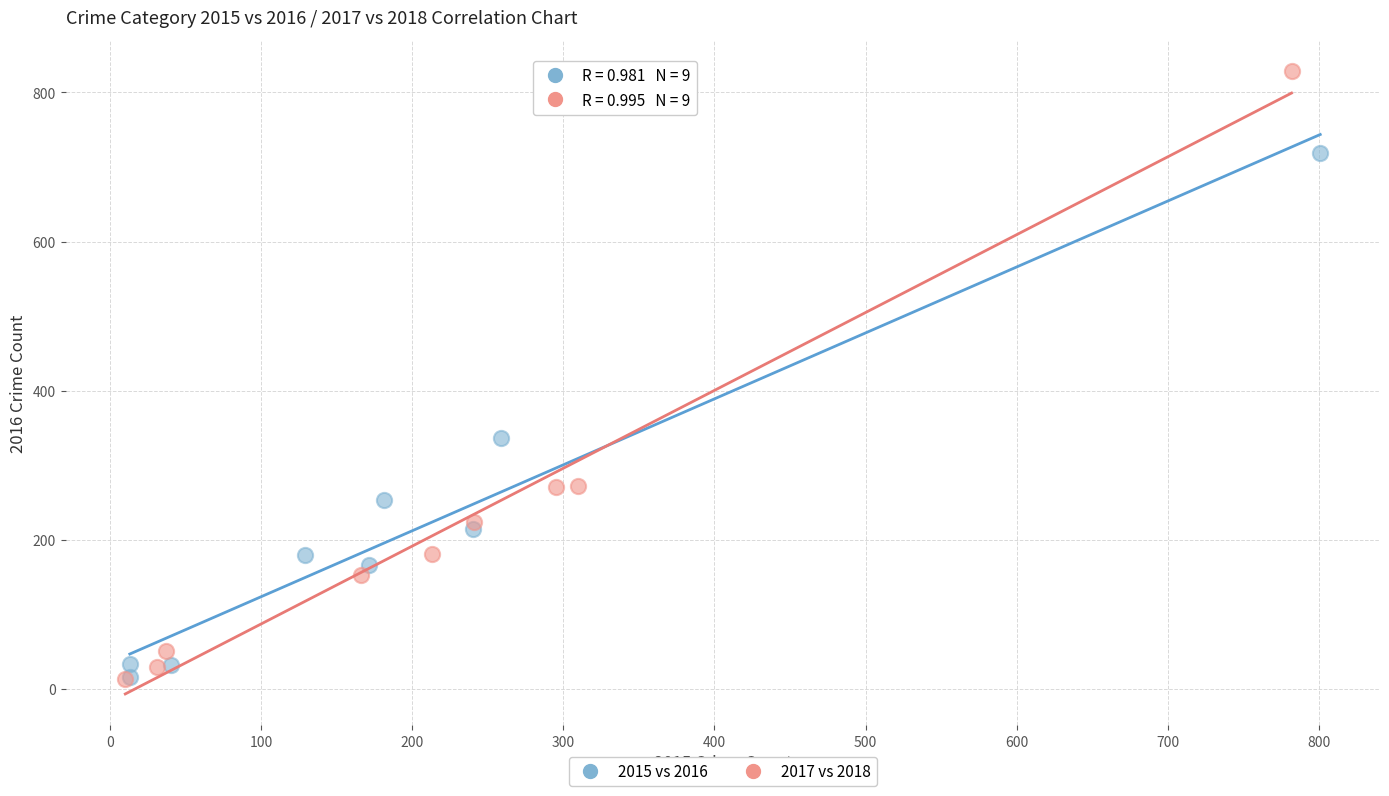

Which series reaches the maximum Y coordinate?

2017 vs 2018